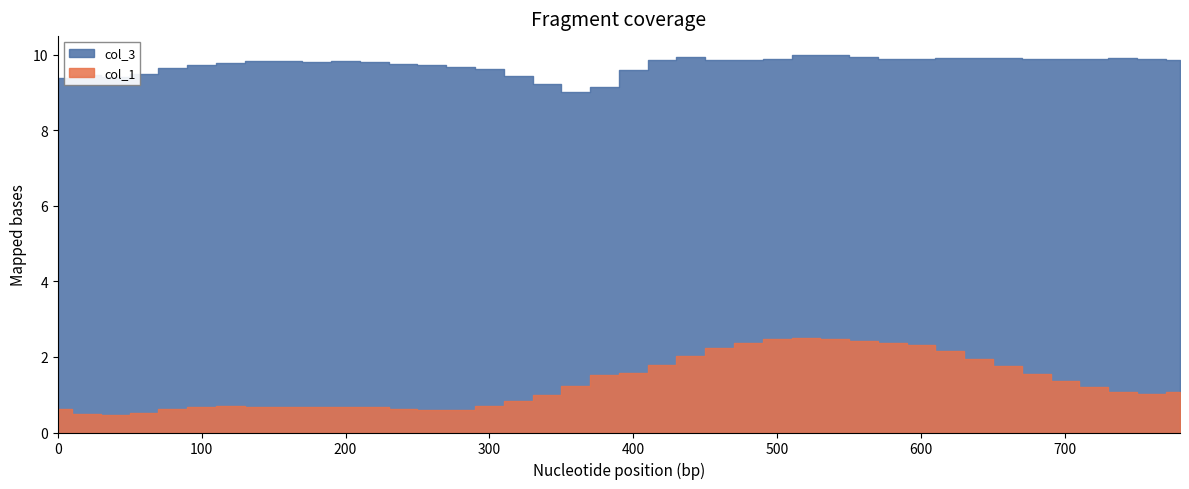

Where is the first local maximum for col_1?

120